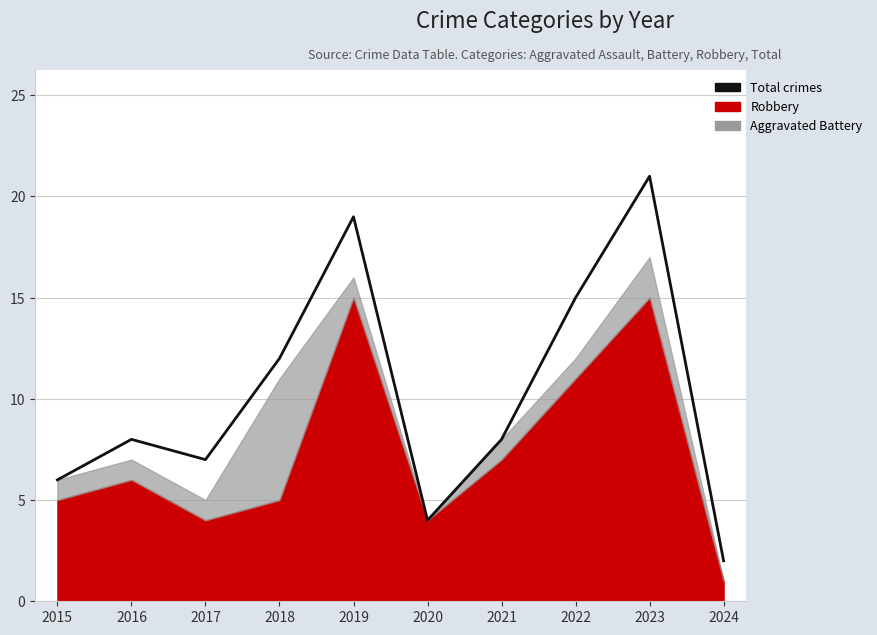

What is the value of the 5th point from the left?

19